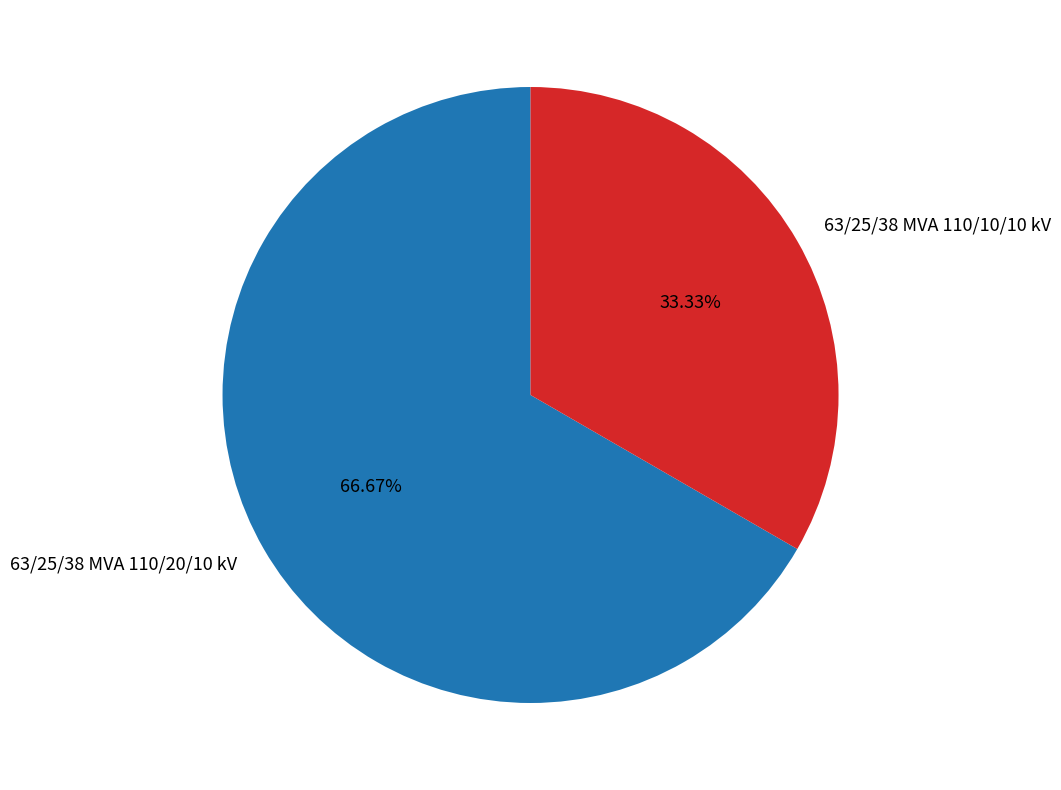

What is the total percentage of 63/25/38 MVA 110/10/10 kV and 63/25/38 MVA 110/20/10 kV?

100.0%